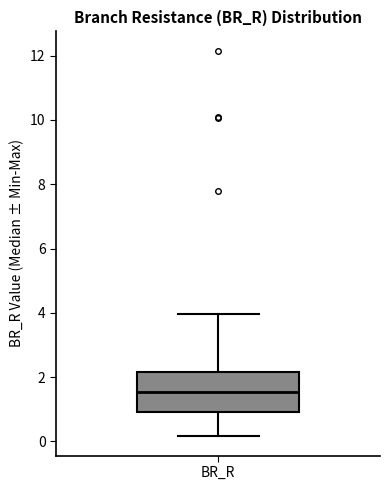

Where does the median line of the box for BR_R sit on the y-axis? The values are not printed on the chart, so give them approximately, as read against the axis.

1.6